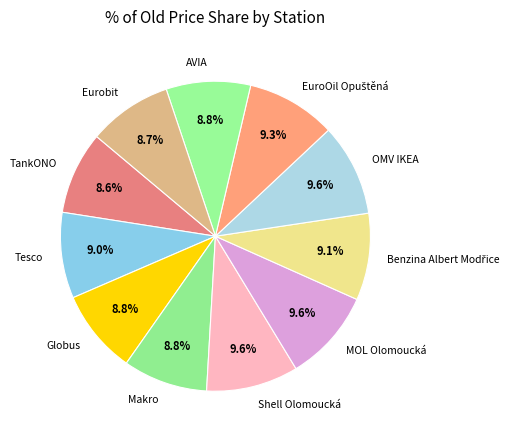

Does Tesco represent more than half of the total?

No